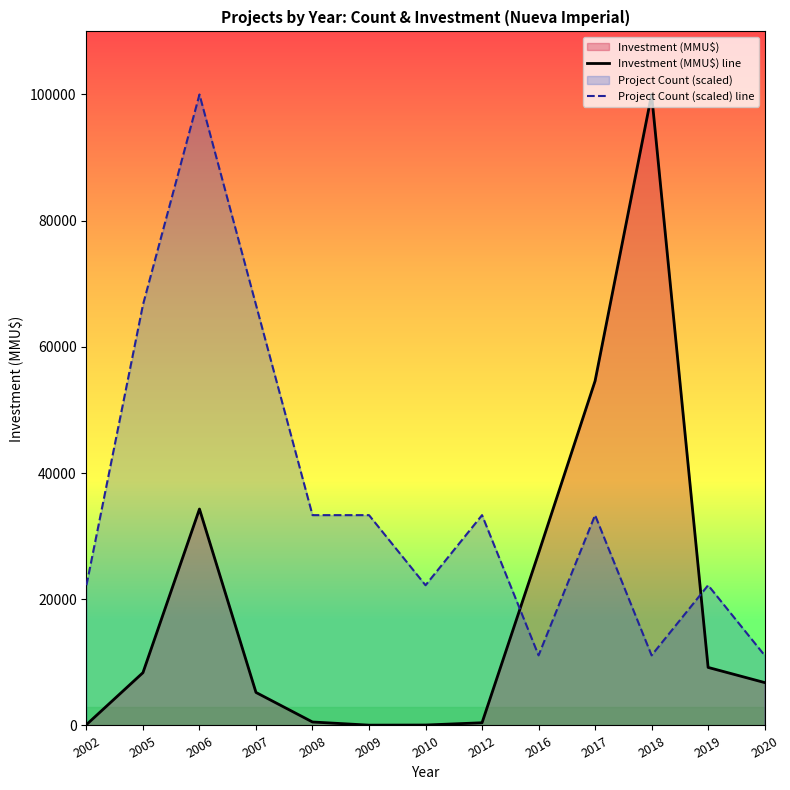

What is the sum of all Project Count (scaled) line values?

466666.7